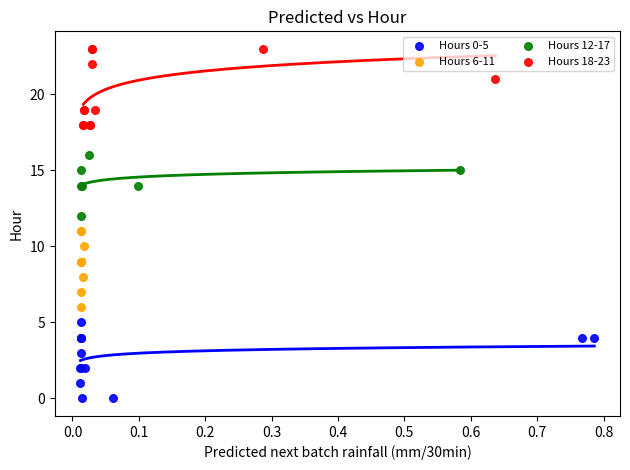

Which series reaches the maximum Y coordinate?

Hours 18-23